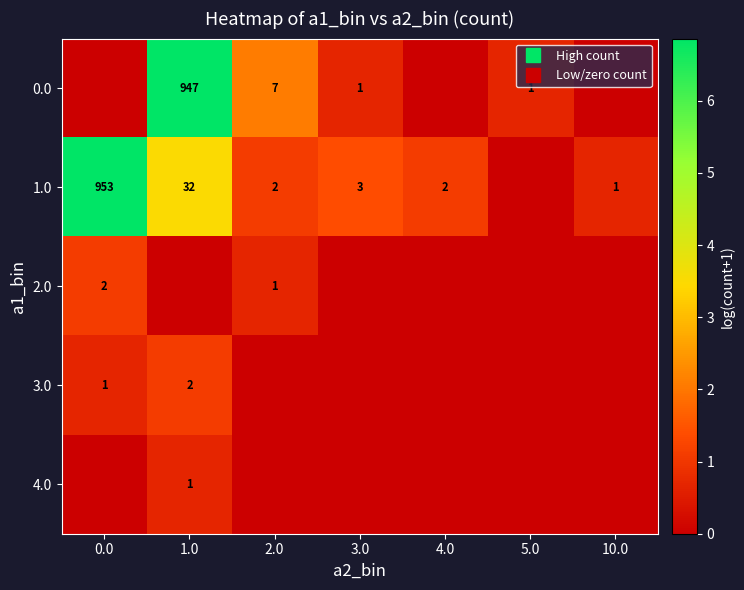

What is the spread (max minus min) of values at 2.0?

2.1